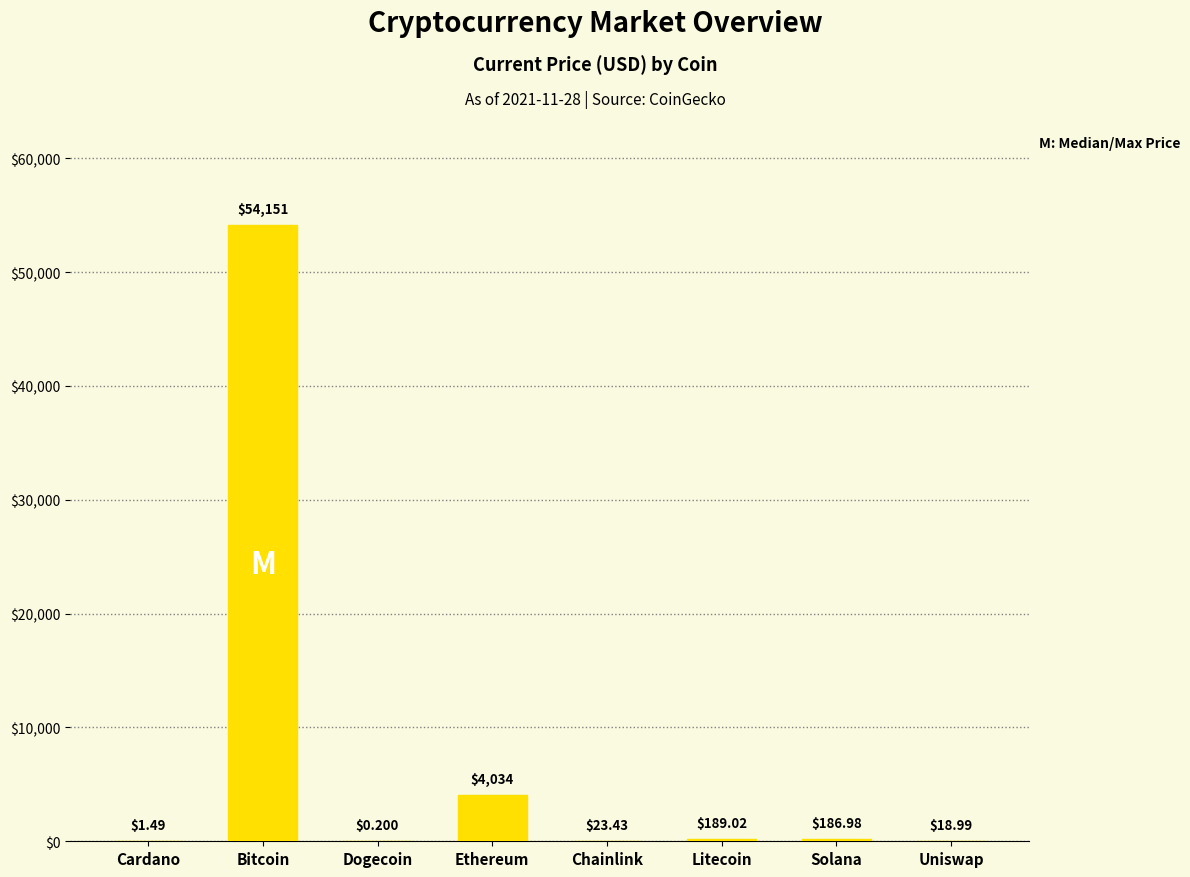

Which category has the highest value across all series?

Bitcoin